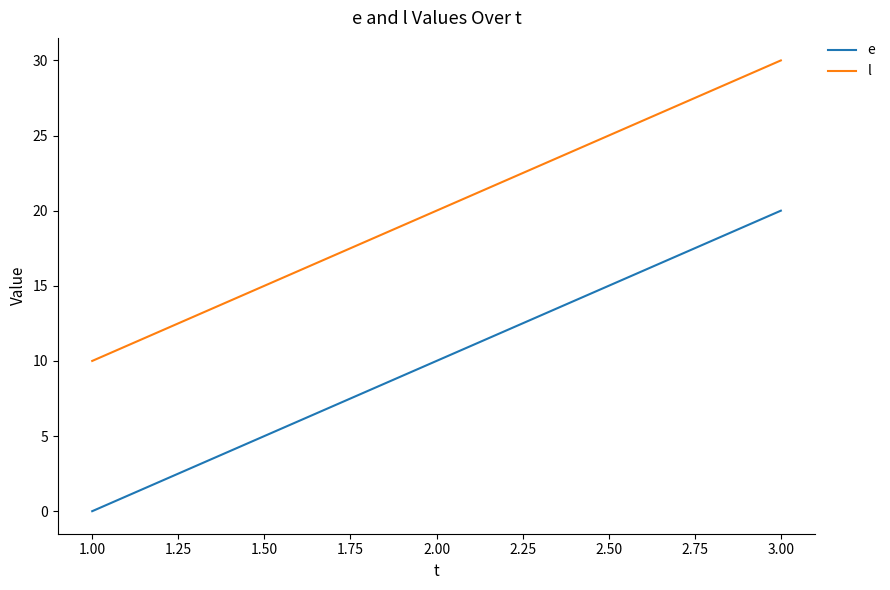

The value of l at 1.00 is 6. True or false?

False